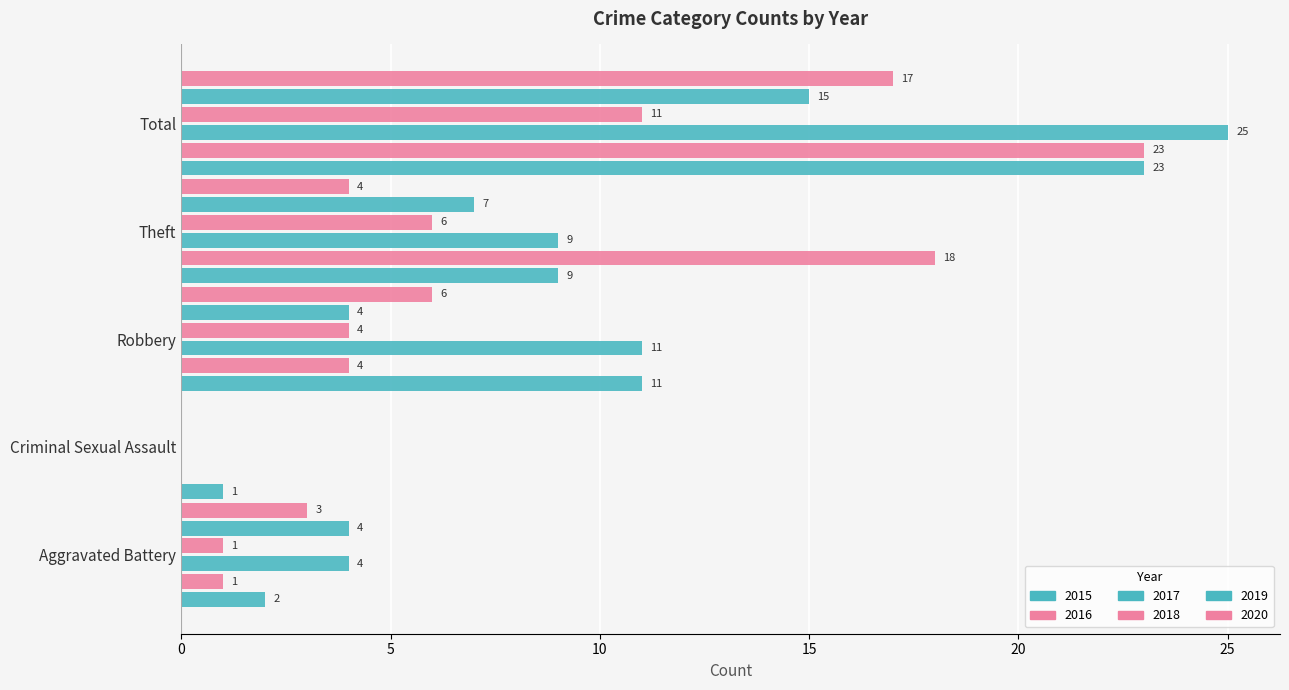

At which label is 2020 closest to 8?

Robbery